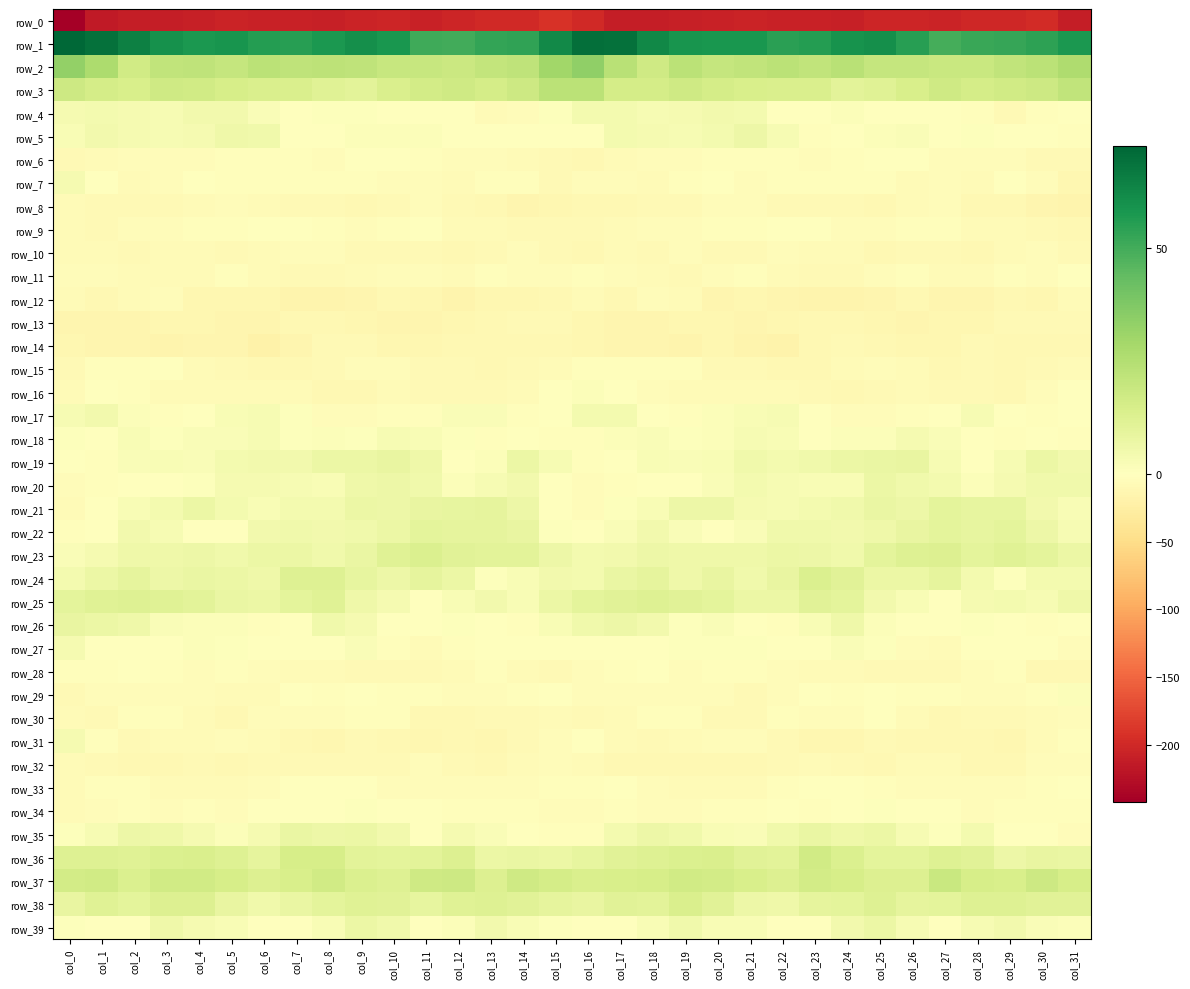

Reading left to right, what are all the values shown in this chart?

row_0: -242.1	-214.4	-211.3	-210.0	-208.4	-205.2	-206.5	-206.2	-208.2	-205.2	-202.9	-206.2	-203.0	-200.4	-199.6	-191.4	-199.1	-211.6	-210.6	-209.9	-207.0	-205.2	-206.6	-206.8	-208.1	-203.3	-204.2	-206.0	-200.9	-201.4	-198.0	-211.0
row_1: 72.5	69.4	65.0	60.0	57.7	58.6	55.6	55.0	57.7	60.4	58.2	50.6	50.3	52.9	53.7	62.0	69.7	69.4	62.7	58.6	58.2	58.0	54.5	55.7	59.2	60.5	55.0	49.7	51.6	52.5	54.3	57.6
row_2: 33.4	26.7	16.9	21.4	21.5	20.3	22.7	21.7	22.2	21.8	19.7	19.3	18.6	20.5	22.1	29.8	33.5	23.3	17.2	22.8	20.3	21.4	22.7	21.0	23.2	20.2	19.8	18.7	19.0	21.0	22.7	26.6
row_3: 17.8	15.6	14.6	17.2	16.6	14.9	14.0	13.8	11.8	10.3	13.8	16.1	17.2	15.6	17.7	22.9	22.8	15.5	15.6	17.5	15.6	14.7	13.8	13.7	10.3	11.6	14.5	17.4	15.7	16.6	18.1	21.5
row_4: 3.7	4.2	3.5	2.9	5.0	4.7	1.8	-1.4	0.6	0.7	0.1	-0.6	-0.6	-6.6	-5.6	1.1	4.0	4.3	3.0	3.9	5.1	4.0	0.0	-1.2	1.5	0.2	-0.2	-0.2	-2.4	-7.9	-3.4	-1.0
row_5: 2.3	4.9	3.9	3.1	3.8	5.8	5.3	-1.1	-1.3	1.3	1.6	1.2	0.5	-0.3	-1.4	-0.1	-0.6	4.1	3.7	3.1	4.4	6.4	3.2	-3.0	0.5	1.2	2.1	0.2	1.1	-1.2	-1.0	-3.8
row_6: -9.2	-6.8	-4.5	-4.4	-4.2	-3.1	-3.3	-3.6	-3.9	-1.7	-1.1	-3.2	-5.6	-5.3	-7.4	-8.1	-10.0	-6.8	-4.0	-5.0	-3.4	-3.4	-2.8	-4.6	-3.3	-1.1	-1.9	-4.2	-5.5	-5.6	-7.8	-8.5
row_7: 3.6	-1.5	-7.1	-3.8	-0.9	-3.3	-3.3	-2.1	-2.7	-2.4	-5.5	-4.4	-6.2	-2.8	-3.0	-8.9	-4.9	-5.5	-6.5	-2.1	-1.4	-4.2	-2.2	-2.7	-2.3	-3.5	-6.0	-4.2	-5.9	-1.3	-5.5	-12.8
row_8: -6.2	-8.0	-9.2	-8.8	-6.6	-4.7	-6.3	-9.4	-7.7	-10.1	-8.5	-4.4	-8.8	-10.5	-13.5	-12.6	-10.4	-9.6	-8.6	-8.8	-5.3	-4.9	-7.9	-8.9	-8.1	-10.4	-6.6	-5.1	-10.1	-11.2	-13.6	-15.2
row_9: -6.4	-7.6	-4.6	-5.5	-2.8	-3.5	-1.5	-0.6	-3.7	-4.4	-3.5	-1.4	-6.3	-7.0	-7.8	-8.5	-8.9	-6.5	-5.1	-4.5	-2.8	-3.2	-0.5	-1.7	-4.4	-4.4	-2.3	-2.8	-7.5	-6.5	-8.7	-10.5
row_10: -7.0	-6.9	-8.4	-6.8	-6.1	-8.7	-5.8	-5.3	-5.6	-8.4	-9.5	-8.3	-9.6	-8.0	-4.5	-8.1	-10.0	-7.0	-8.5	-5.4	-7.9	-7.9	-4.9	-5.7	-6.2	-9.7	-8.7	-8.6	-10.2	-5.7	-5.4	-9.2
row_11: -5.1	-4.1	-6.1	-7.3	-7.0	-2.5	-6.0	-8.1	-7.9	-6.5	-4.0	-4.8	-7.3	-3.4	-4.6	-3.8	-3.0	-4.0	-7.0	-7.6	-4.8	-3.2	-7.4	-8.2	-7.6	-5.4	-3.7	-5.9	-6.6	-2.8	-4.9	-1.5
row_12: -6.7	-10.4	-6.2	-4.7	-12.4	-12.3	-12.6	-15.2	-15.9	-14.8	-10.9	-11.9	-16.1	-11.7	-12.9	-10.0	-6.5	-9.6	-4.2	-7.5	-13.3	-11.6	-13.8	-15.8	-15.5	-13.6	-10.2	-14.1	-15.1	-11.3	-12.9	-7.0
row_13: -13.3	-14.2	-14.1	-12.4	-12.0	-13.2	-13.8	-11.3	-10.1	-11.6	-13.8	-13.7	-12.3	-11.1	-7.6	-9.4	-12.7	-13.9	-13.6	-11.7	-12.3	-13.7	-13.0	-10.8	-10.1	-12.6	-14.0	-13.2	-12.2	-9.4	-7.7	-7.7
row_14: -12.6	-14.6	-13.8	-16.1	-13.9	-14.0	-19.8	-13.4	-9.2	-8.7	-11.7	-11.8	-10.0	-9.8	-10.0	-10.5	-12.8	-14.0	-14.1	-16.2	-12.5	-16.8	-18.7	-10.6	-8.8	-9.8	-12.2	-11.5	-9.0	-10.0	-10.4	-10.4
row_15: -8.6	-3.0	-2.5	-1.7	-6.5	-8.1	-10.0	-10.5	-8.3	-4.7	-4.9	-8.9	-9.4	-10.3	-8.7	-5.9	-2.7	-2.1	-1.9	-3.0	-7.6	-8.5	-10.7	-10.1	-6.5	-4.5	-5.8	-10.2	-8.9	-10.8	-7.6	-6.0
row_16: -6.5	-1.4	-2.9	-5.7	-7.1	-6.8	-5.8	-7.2	-9.5	-10.2	-6.1	-7.6	-8.5	-9.4	-7.0	-0.4	1.5	-0.4	-5.0	-6.1	-6.9	-6.5	-6.3	-8.0	-10.0	-8.8	-5.9	-8.7	-8.4	-9.7	-4.7	-0.2
row_17: 3.0	4.6	1.2	-2.0	0.1	2.7	3.1	0.7	-4.5	-5.5	-2.8	-2.1	1.9	2.0	-2.2	-1.1	4.1	4.1	-0.8	-1.9	1.6	2.7	3.1	-1.5	-5.5	-4.6	-2.4	-1.0	2.9	0.2	-2.7	-1.1
row_18: 0.7	0.2	2.6	1.0	1.8	2.1	3.3	0.6	1.2	1.1	2.9	2.7	1.0	-2.5	-1.2	-3.5	-2.0	1.2	1.8	1.0	1.7	2.8	2.4	0.5	1.3	1.4	3.6	2.1	-0.3	-2.4	-1.5	-3.3
row_19: -1.9	-2.1	2.3	2.7	2.1	4.2	5.1	4.6	6.9	7.2	8.2	6.1	-0.9	1.3	6.8	2.9	-2.9	-0.9	2.8	2.3	2.3	5.3	4.3	5.6	6.9	7.7	8.2	3.2	-1.1	3.3	7.4	4.6
row_20: -5.3	-3.8	-1.2	-1.2	0.8	3.6	3.5	3.0	2.3	5.7	6.4	5.2	1.5	3.1	4.6	0.3	-5.4	-2.8	-1.4	-0.6	1.7	4.0	3.3	2.6	2.8	7.0	5.4	4.5	1.3	3.6	5.2	5.3
row_21: -6.0	-1.4	2.7	4.5	7.3	4.5	2.7	4.3	4.5	7.3	6.4	8.2	9.0	9.1	6.3	-1.7	-5.2	0.7	2.6	6.5	6.3	3.5	3.4	4.3	5.1	7.7	6.4	9.6	8.6	8.6	4.9	2.8
row_22: -2.1	0.3	4.9	3.1	-0.2	-0.3	5.1	5.5	5.0	5.5	7.2	9.7	9.3	9.1	8.0	0.8	-1.0	2.2	4.5	2.1	-1.6	2.2	5.7	5.3	5.0	5.9	8.4	10.2	8.6	9.7	6.5	3.0
row_23: 2.0	3.7	6.0	6.1	6.2	5.3	6.8	7.0	5.4	7.7	11.7	13.0	10.9	10.5	10.5	6.4	4.3	4.8	6.4	5.9	5.9	5.8	7.2	6.6	5.3	9.6	12.3	12.5	10.0	11.5	9.7	7.2
row_24: 4.0	7.1	9.3	6.3	7.7	6.8	5.9	12.0	12.4	8.5	6.5	9.4	7.1	0.7	2.6	4.7	4.4	7.7	9.1	5.8	8.5	5.3	8.1	13.2	11.2	7.2	7.1	9.6	4.2	0.7	4.3	4.0
row_25: 10.1	11.5	11.9	11.6	10.6	7.5	6.9	9.7	11.4	6.0	3.7	0.2	2.4	4.7	2.5	6.9	9.9	11.1	12.3	10.9	9.7	7.0	7.2	11.1	10.0	4.7	2.5	-0.1	3.7	4.1	3.3	5.8
row_26: 8.1	7.0	6.0	2.0	1.4	1.2	-2.5	0.2	5.3	3.9	-1.2	-1.7	0.7	-0.1	-2.3	2.4	5.5	6.6	4.8	0.9	2.2	-0.3	-2.8	2.5	6.0	1.4	-1.7	-1.1	0.9	-0.8	-2.1	-0.7
row_27: 3.9	0.3	-0.1	0.5	1.3	0.9	-0.3	-1.6	0.4	1.8	-3.3	-6.7	-3.5	-0.5	-0.7	0.0	-0.1	-1.1	0.5	1.1	1.0	0.7	-1.2	-1.1	1.7	0.7	-5.7	-6.2	-1.5	-0.3	-1.4	-4.1
row_28: -2.5	-3.1	-1.2	-3.3	-4.2	-3.0	-4.5	-6.4	-6.6	-7.6	-8.2	-8.5	-6.6	-2.4	-7.3	-8.5	-5.4	-2.7	-1.0	-4.5	-3.3	-3.4	-5.3	-6.9	-6.3	-7.9	-8.3	-8.6	-4.6	-2.7	-10.0	-10.1
row_29: -7.8	-5.3	-4.7	-3.9	-4.7	-7.5	-7.0	-1.6	-2.8	-1.6	-2.1	-2.2	-4.1	-4.3	-3.5	-1.5	-4.6	-4.7	-4.2	-3.9	-5.5	-8.5	-4.3	-1.7	-2.7	-1.4	-2.1	-2.9	-4.8	-3.9	-3.1	1.7
row_30: -7.5	-8.0	-3.7	-2.7	-6.9	-10.5	-5.3	-3.9	-5.5	-2.0	-3.5	-9.6	-9.9	-8.7	-8.0	-6.8	-8.0	-6.9	-2.4	-3.6	-9.3	-9.2	-3.6	-4.7	-4.6	-1.5	-5.8	-10.8	-9.4	-9.2	-7.2	-4.8
row_31: 3.6	-2.8	-7.9	-6.7	-6.0	-4.5	-6.6	-10.9	-12.4	-9.2	-9.8	-11.8	-9.8	-11.4	-8.0	-4.9	-0.5	-5.8	-7.6	-6.6	-5.1	-5.0	-8.1	-11.8	-11.8	-8.2	-11.1	-11.0	-10.4	-11.4	-6.4	-3.6
row_32: -6.0	-8.4	-10.3	-10.6	-9.2	-10.1	-8.6	-7.6	-7.8	-9.2	-8.7	-5.2	-9.3	-10.5	-7.1	-4.9	-5.9	-9.5	-10.8	-10.1	-9.6	-9.6	-8.2	-7.5	-8.3	-9.6	-6.9	-6.1	-10.6	-9.8	-5.4	-3.9
row_33: -5.9	-2.1	-2.3	-6.5	-5.8	-7.4	-4.2	-0.6	0.5	-1.4	-4.7	-5.2	-5.4	-3.9	-4.2	-2.3	-2.4	-1.1	-4.8	-6.2	-6.5	-6.6	-2.7	0.2	0.0	-2.4	-5.2	-5.5	-4.8	-4.3	-3.2	-0.2
row_34: -6.2	-4.5	-3.4	-4.7	-3.7	-4.0	-1.9	-1.7	-1.8	0.8	-0.2	-0.3	-3.4	-3.6	-3.0	-3.9	-3.8	-3.5	-4.2	-4.6	-3.4	-3.8	-1.3	-2.2	-0.8	0.7	0.0	-1.4	-3.8	-3.7	-2.9	-2.3
row_35: 0.8	3.0	6.3	6.2	4.0	1.7	3.8	7.6	6.4	7.0	4.9	0.6	3.5	2.2	-0.7	-3.5	-2.5	4.4	6.7	5.5	2.8	2.2	5.6	7.6	6.1	7.0	3.1	1.1	4.1	0.1	-1.2	-4.7
row_36: 12.1	12.0	11.6	13.3	13.8	12.1	9.6	14.9	15.2	10.3	9.8	10.7	12.7	7.2	7.7	7.3	8.7	11.2	12.4	13.5	13.6	10.8	10.7	16.5	13.2	9.9	9.9	12.1	11.0	6.4	8.2	7.9
row_37: 16.1	16.5	13.5	16.4	16.7	15.2	12.9	14.5	16.6	13.3	12.1	17.4	17.7	12.8	17.3	15.3	13.8	14.3	14.9	16.7	16.3	14.3	12.7	16.1	15.3	12.7	13.0	19.2	15.3	14.3	17.8	15.2
row_38: 8.2	11.8	10.0	12.8	13.0	8.1	5.4	7.8	9.8	11.4	10.9	8.8	11.8	12.1	11.2	9.3	8.1	11.1	10.4	14.1	11.0	6.7	5.8	9.2	9.6	12.0	9.4	9.9	12.2	12.2	11.0	11.0
row_39: 1.0	-0.6	-0.1	5.7	3.6	2.5	0.5	-1.8	2.8	6.8	5.3	0.4	1.3	4.8	2.3	0.6	-1.1	-1.6	2.5	5.7	2.7	2.4	-1.4	-0.4	4.8	6.8	3.4	-0.0	2.9	4.6	1.7	1.3